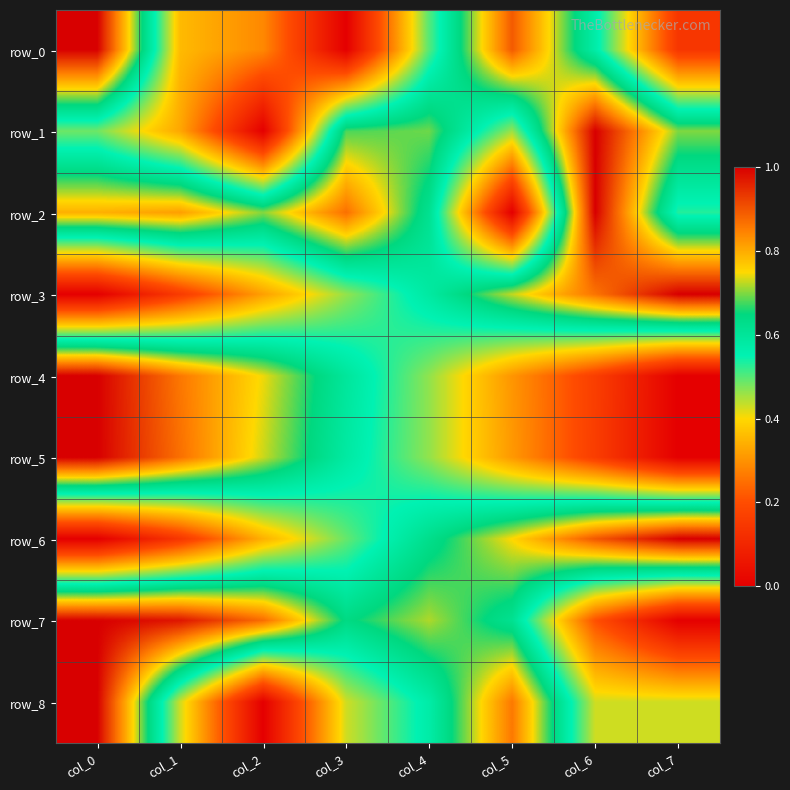

Which series changed the most between col_1 and col_2?

row_8